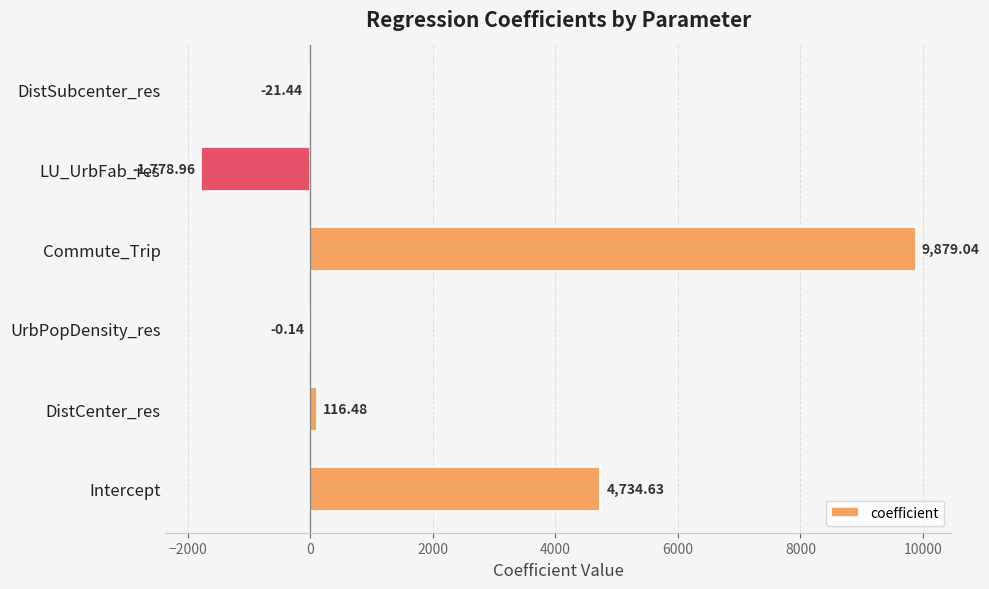

How many data points does each series have?

6